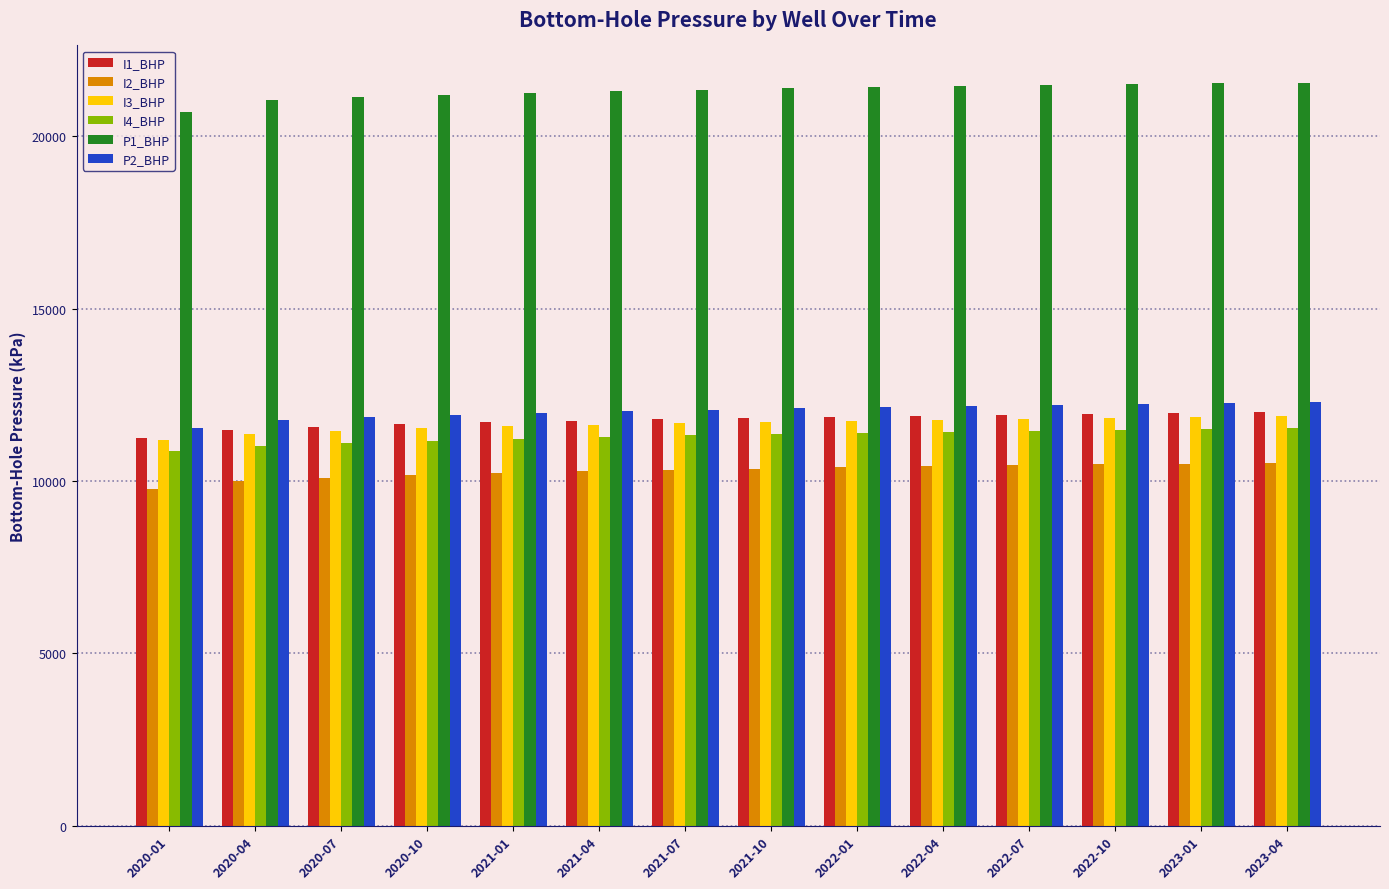

Are the bars horizontal?

No